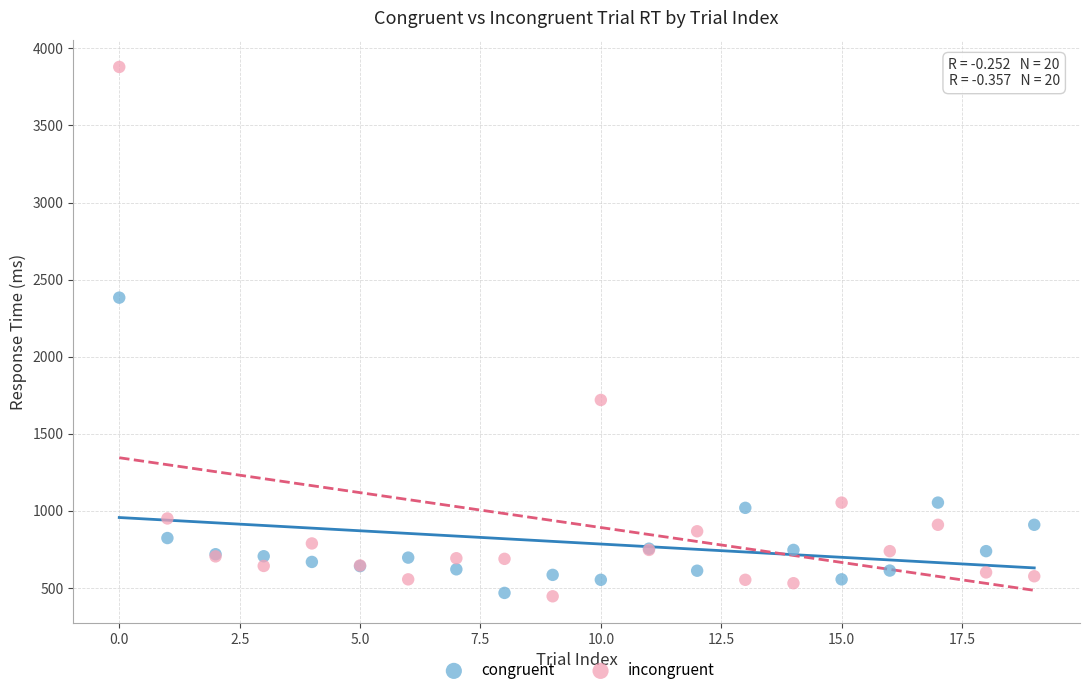

Which series has the largest Y range (max minus min)?

incongruent